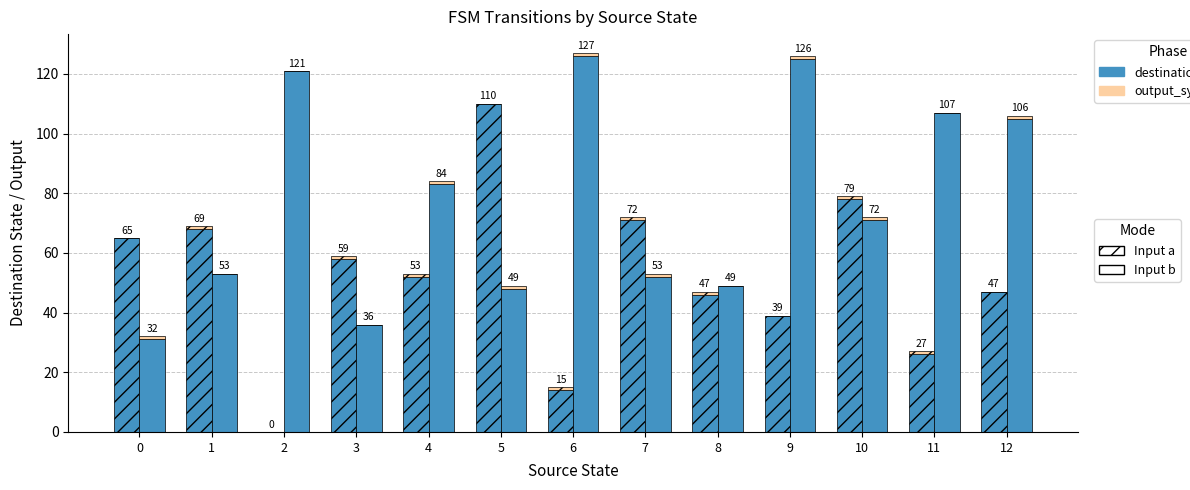

At how many categories does at least one series exceed 118?

3